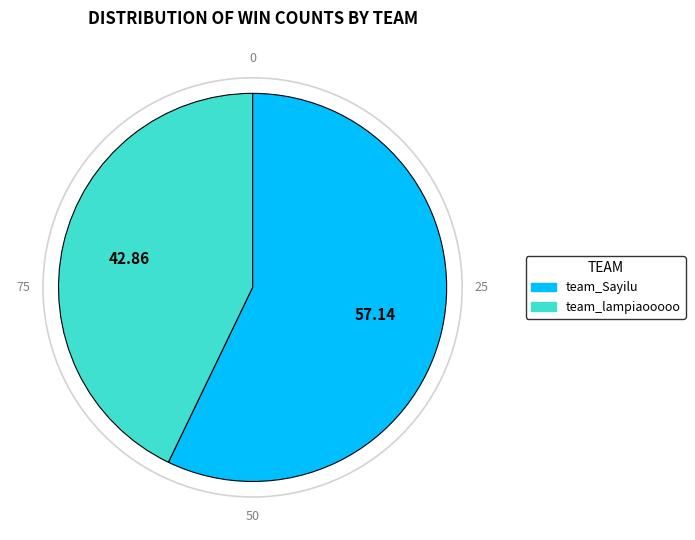

Rank the categories by value from lowest to highest.

team_lampiaooooo, team_Sayilu